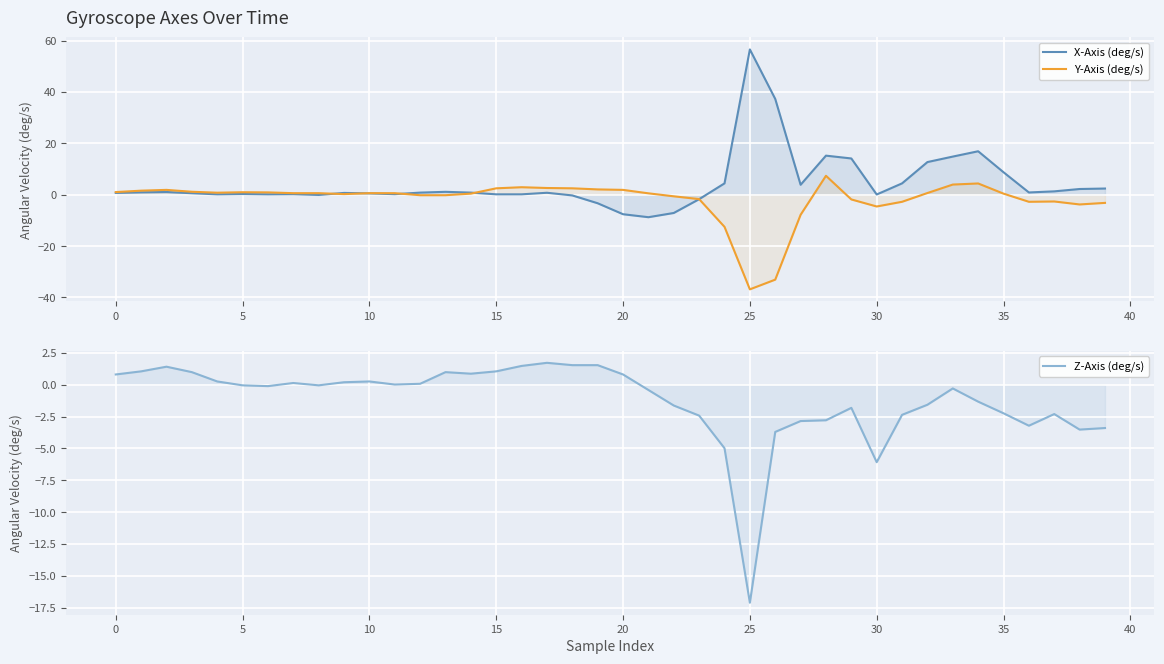

How many data points in Z-Axis (deg/s) are above 0?

18